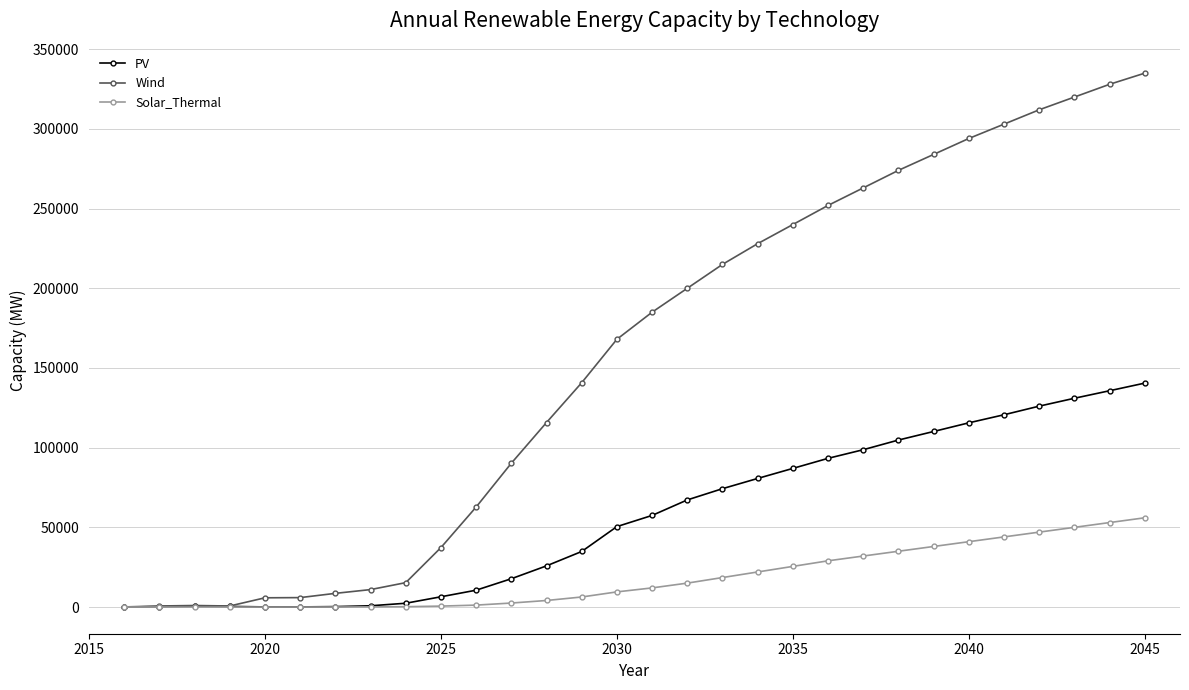

What are all the series names shown in the legend?

PV, Wind, Solar_Thermal